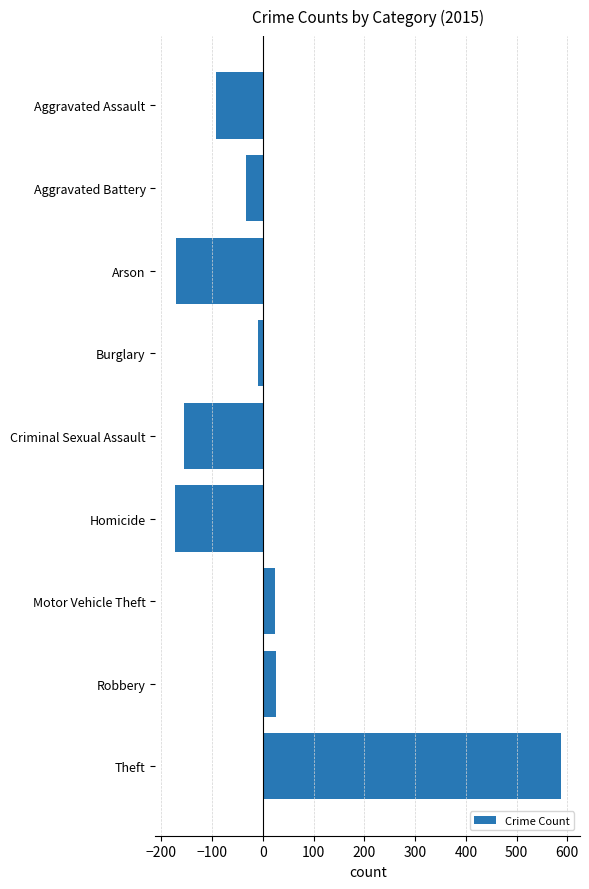

What is the greatest value displayed?

587